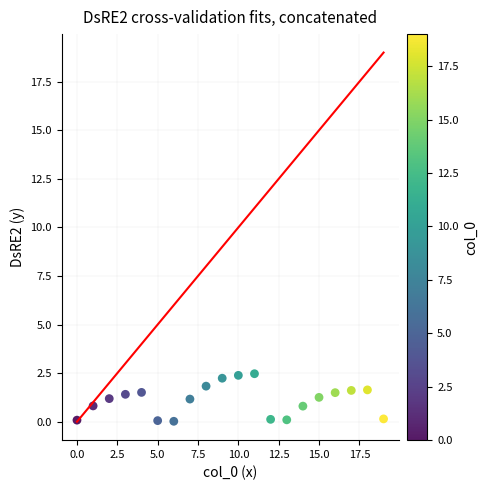

What is the range of Y values (max minus min)?

2.4